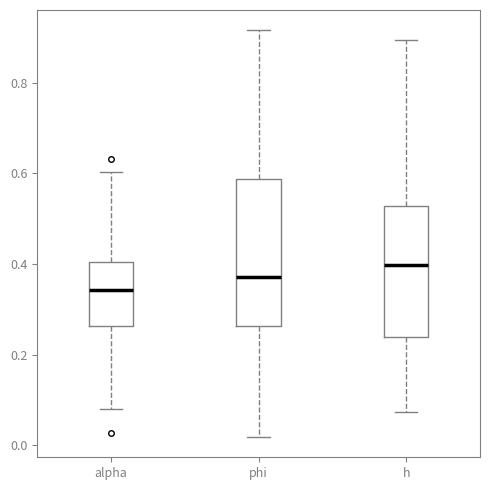

Which box's median line is the lowest?

alpha